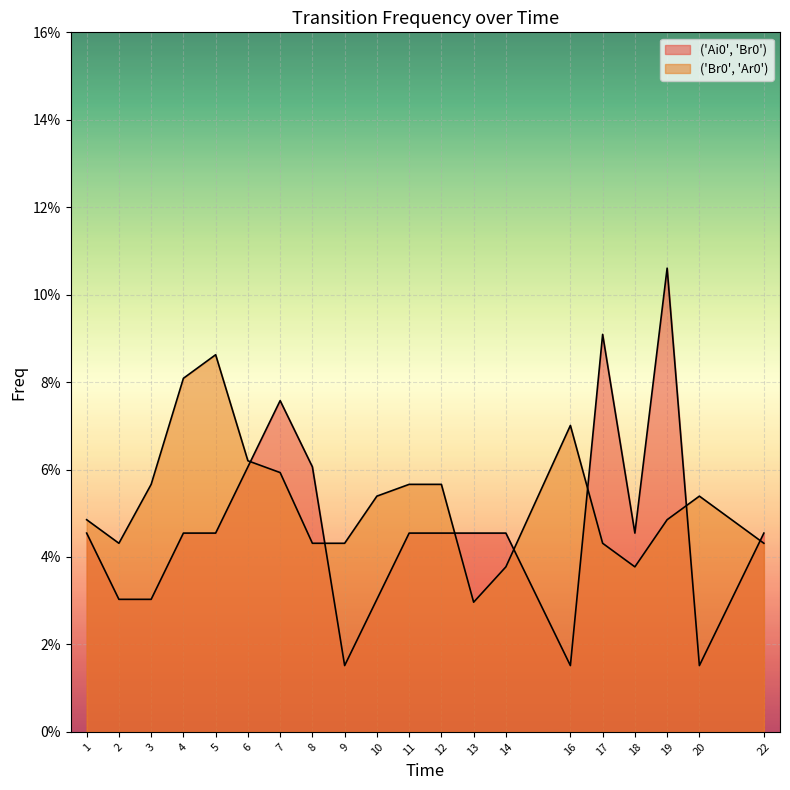

Rank the series at 9 from lowest to highest value.

('Ai0', 'Br0') (line), ('Br0', 'Ar0') (line)